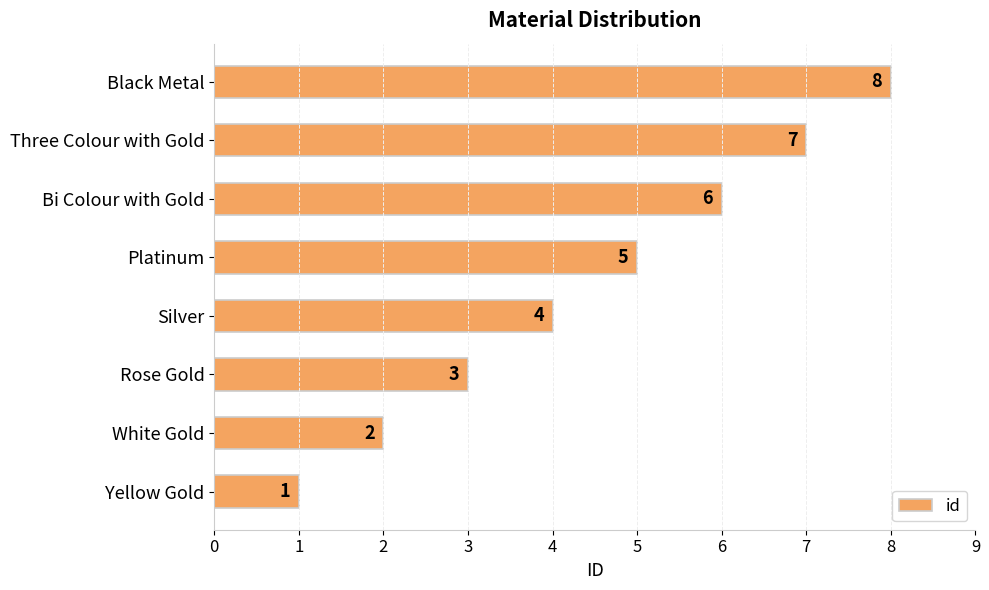

What is the sum of all values?

36